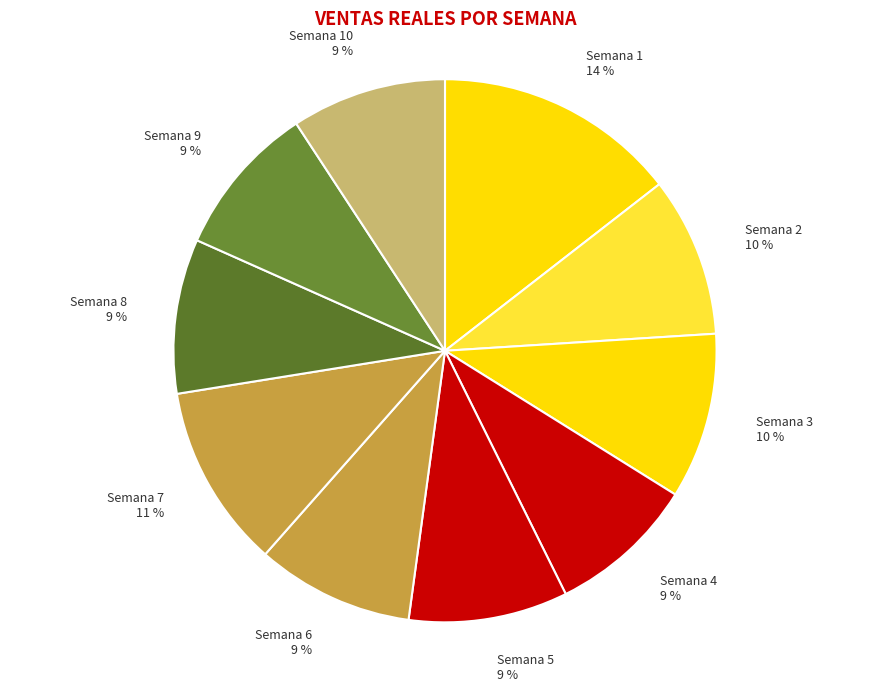

Is there any slice that represents more than half of the pie?

No